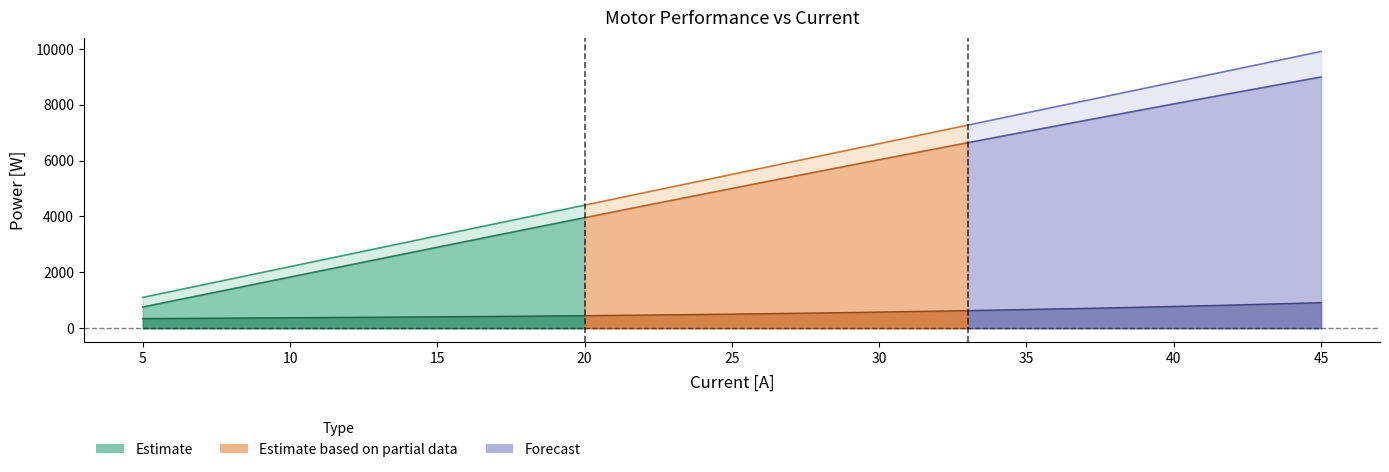

What is the value of the Output Power [W] point at the 20th from the left?

4793.1